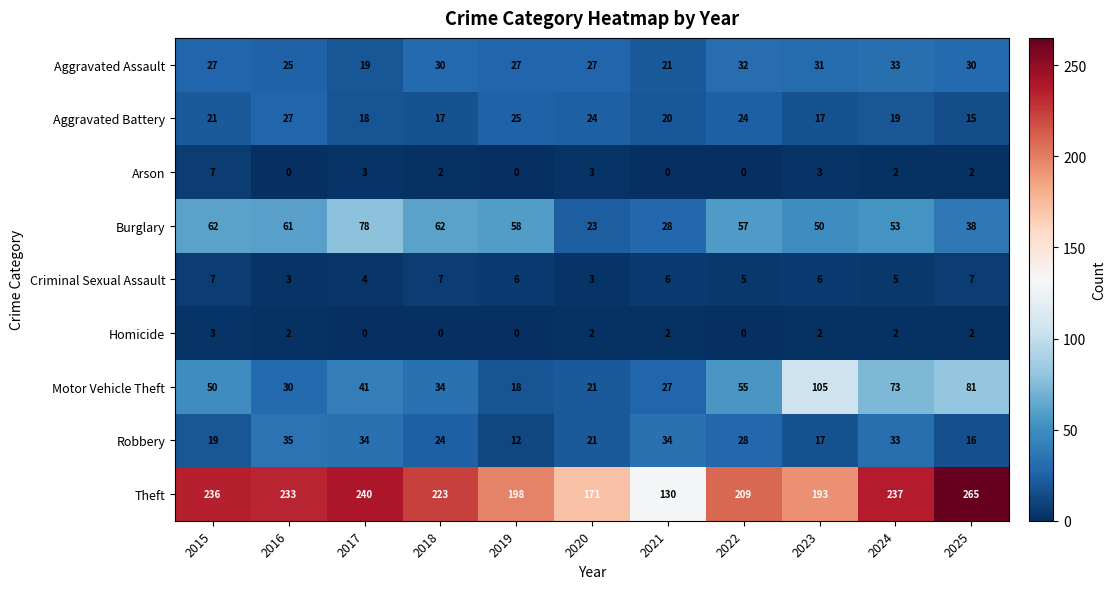

At which label does Aggravated Assault reach its minimum?

2017